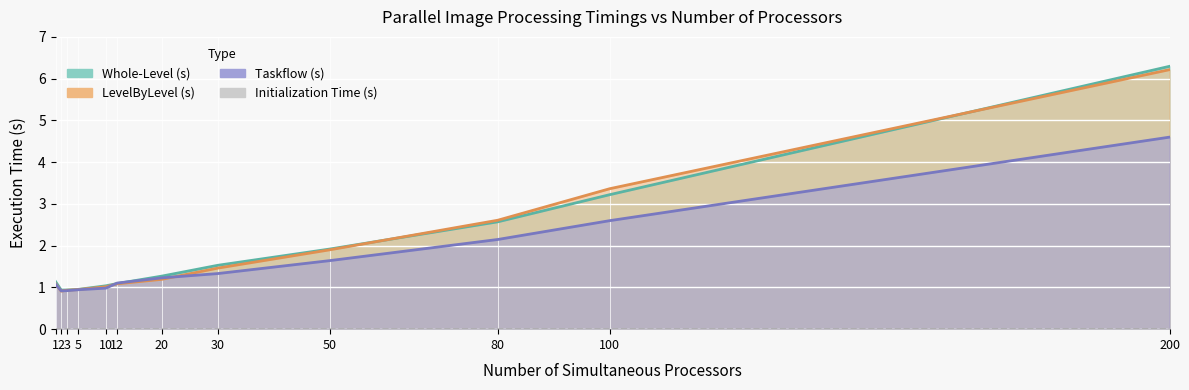

Which has a higher value, 200 or 2?

200